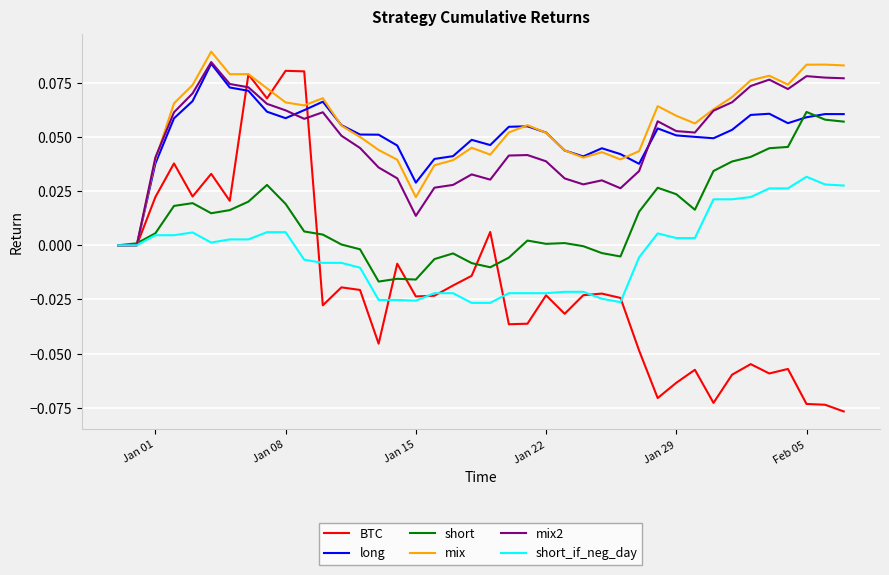

Which series has the largest range (max minus min)?

BTC